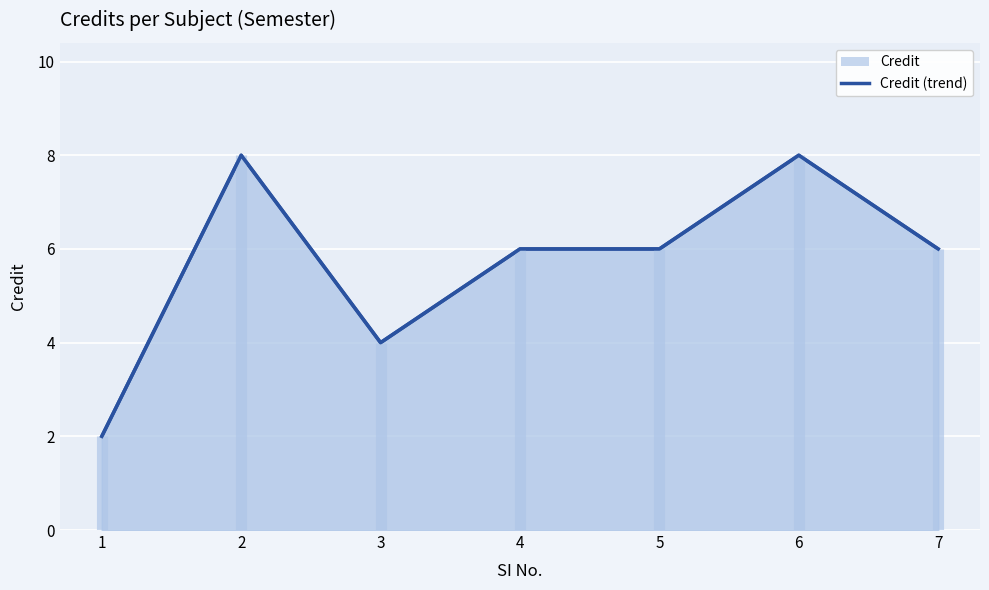

What is the difference between the second highest and second lowest values?

4